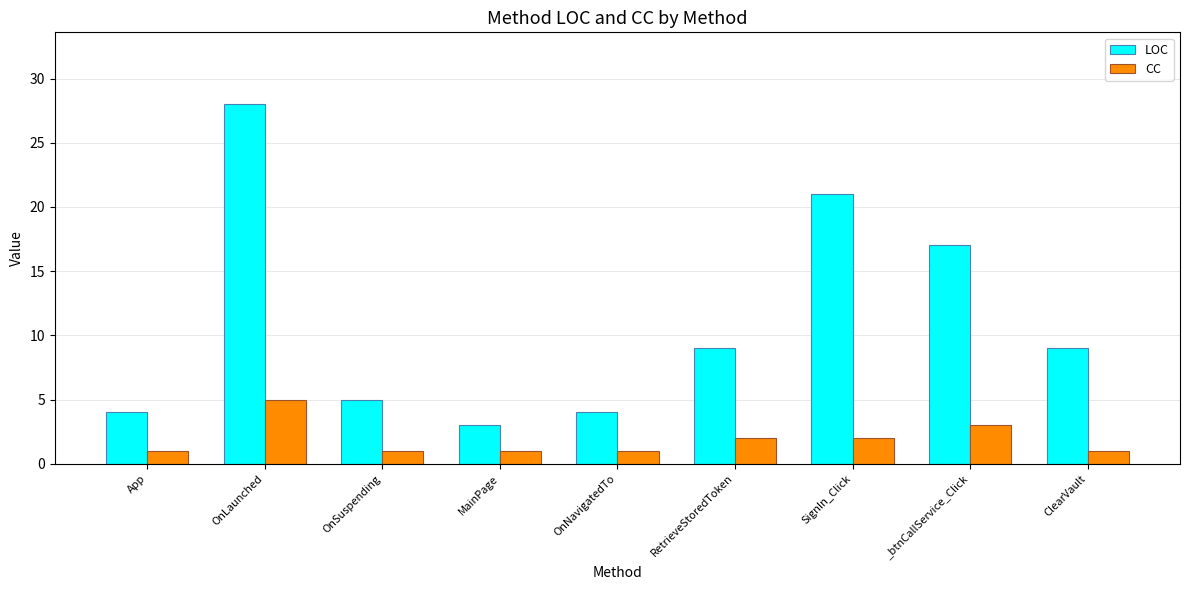

What is the minimum value for CC?

1